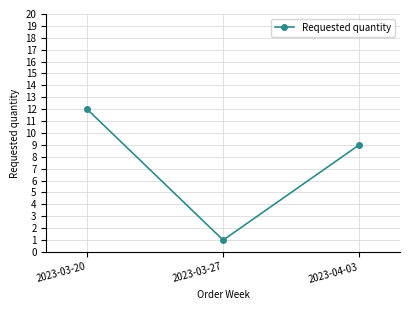

What is the smallest value displayed?

1